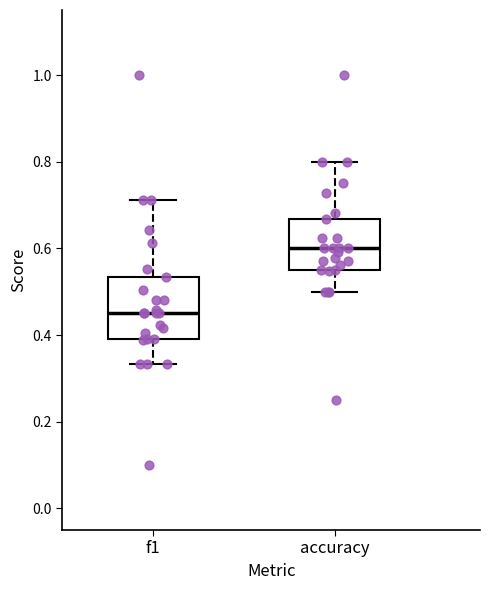

Which box has the lowest median line?

f1